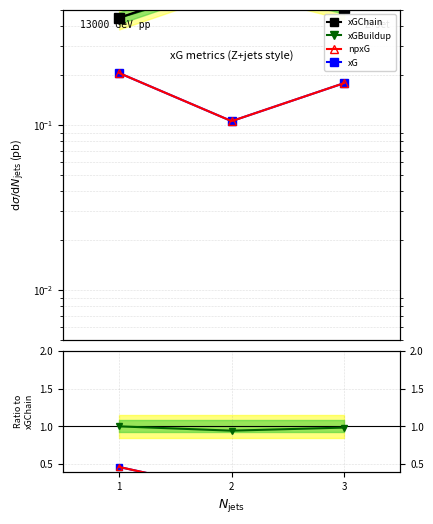

True or false: xGChain has a value of 0.5 at 3.

True